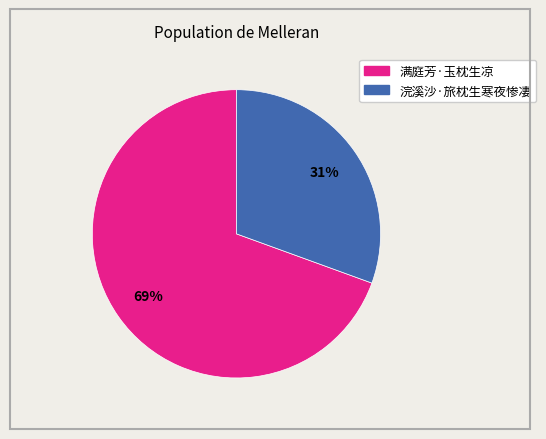

How many segments does this pie chart have?

2